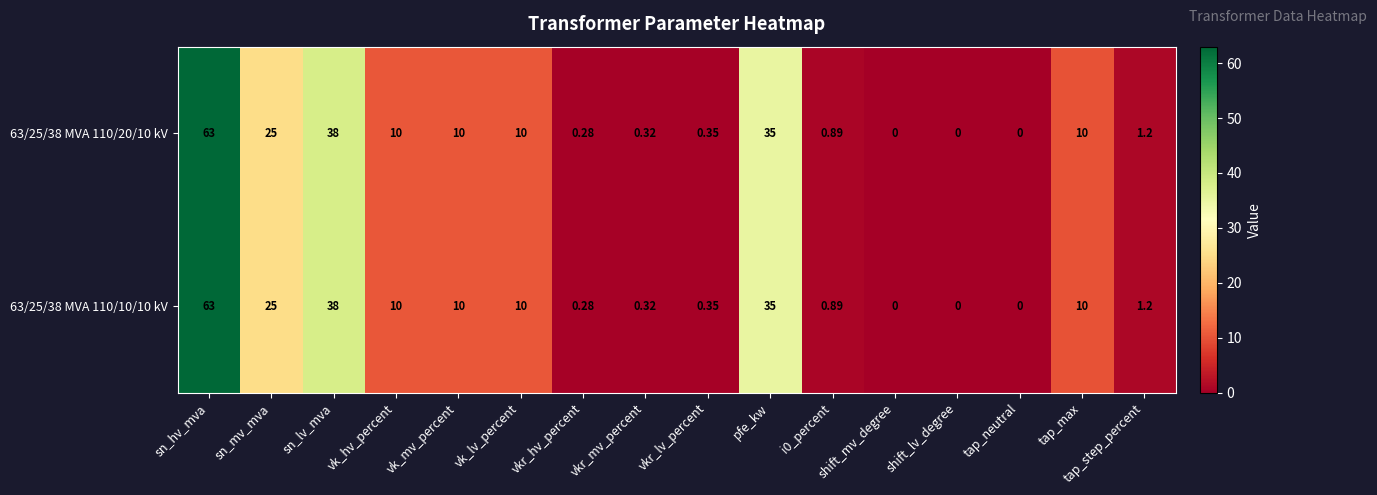

Is the value of 63/25/38 MVA 110/10/10 kV at sn_mv_mva greater than the value of 63/25/38 MVA 110/20/10 kV at shift_lv_degree?

Yes